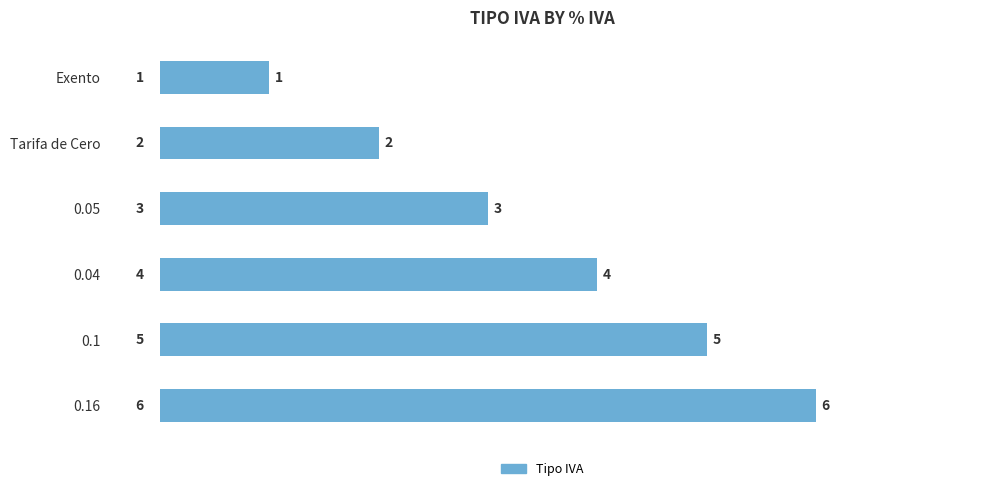

What is the difference between the maximum and minimum values?

5